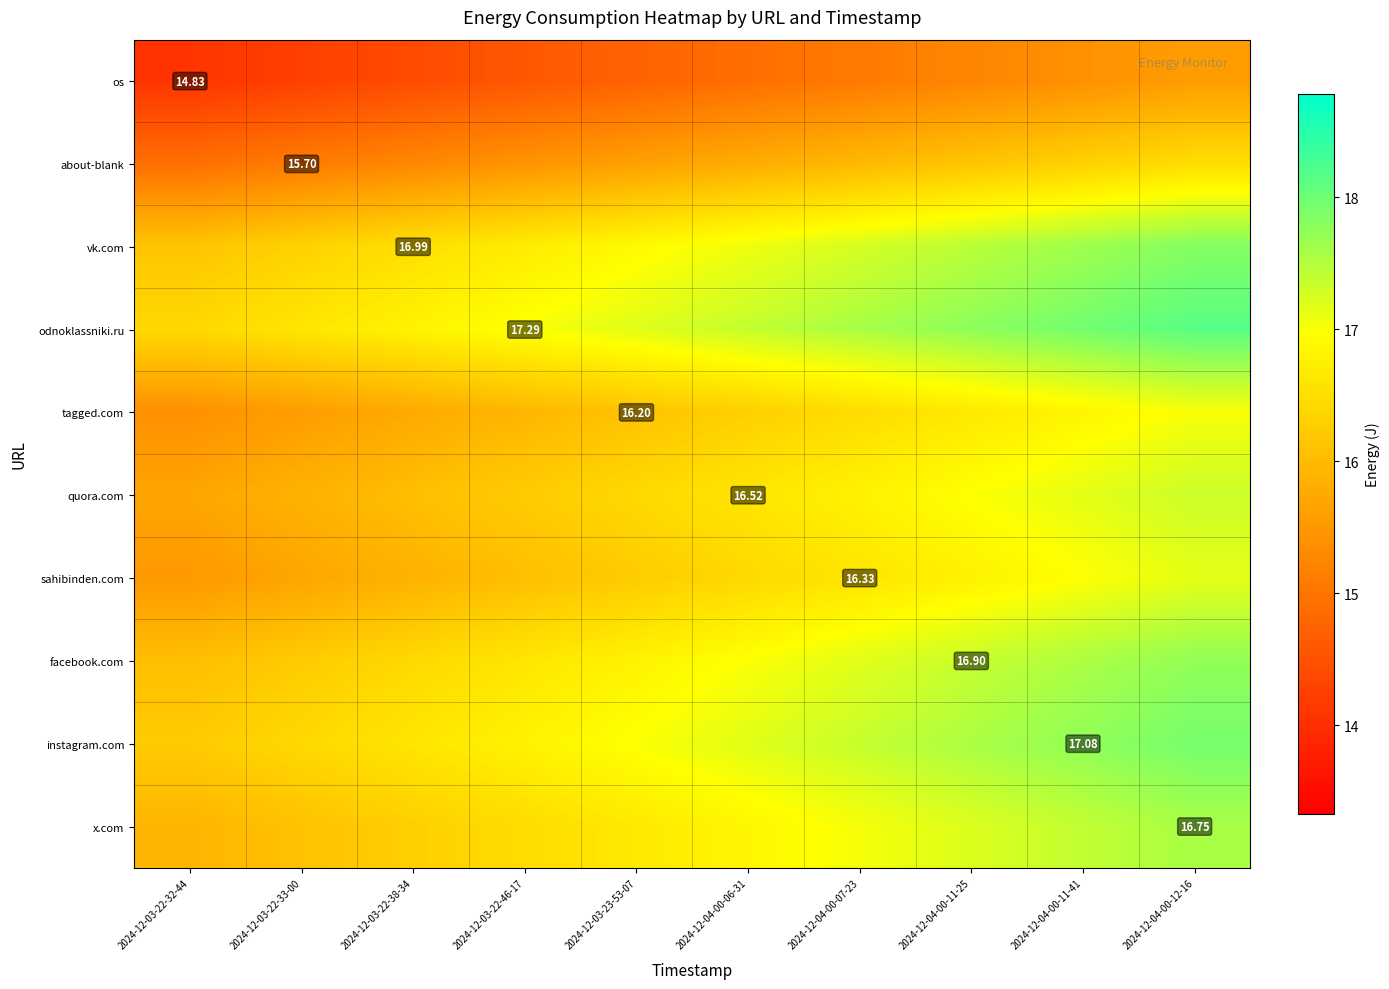

At 2024-12-04-00-06-31, list the series in order from largest to smallest.

odnoklassniki.ru, instagram.com, vk.com, facebook.com, x.com, quora.com, sahibinden.com, tagged.com, about-blank, os